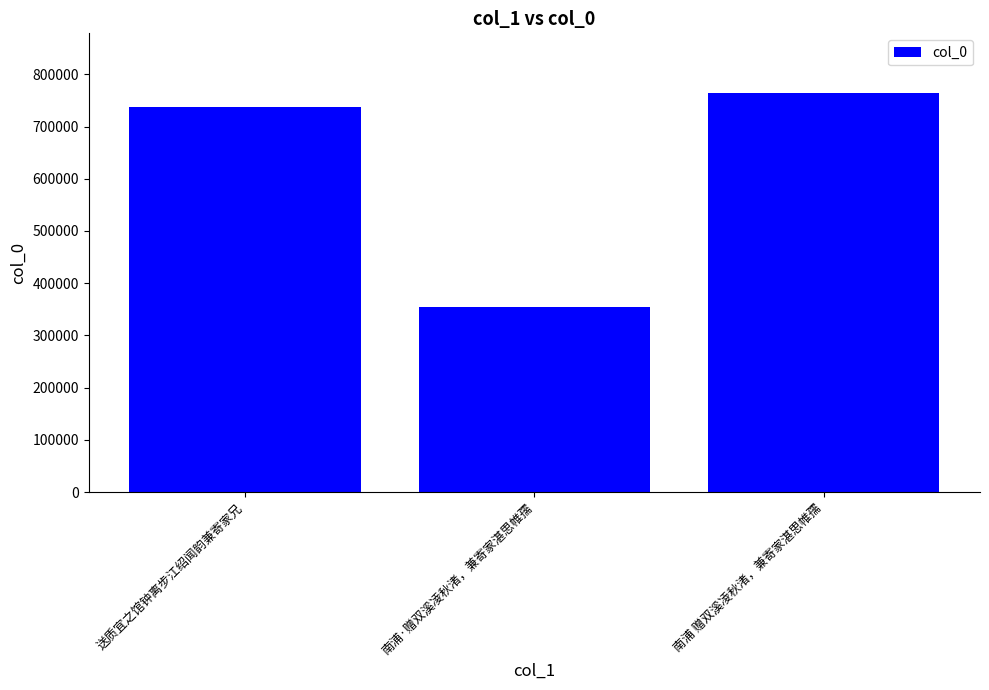

What is the greatest value displayed?

763831